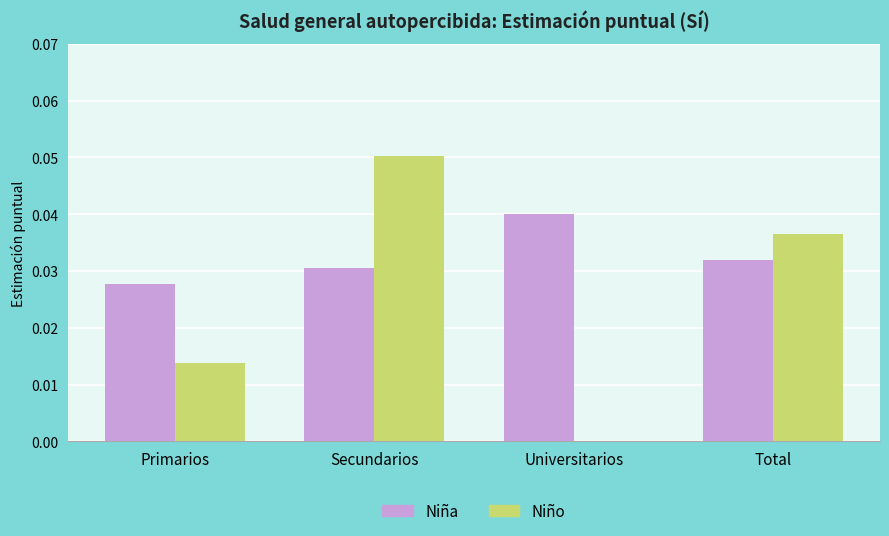

Which label corresponds to the largest value in the chart?

Secundarios